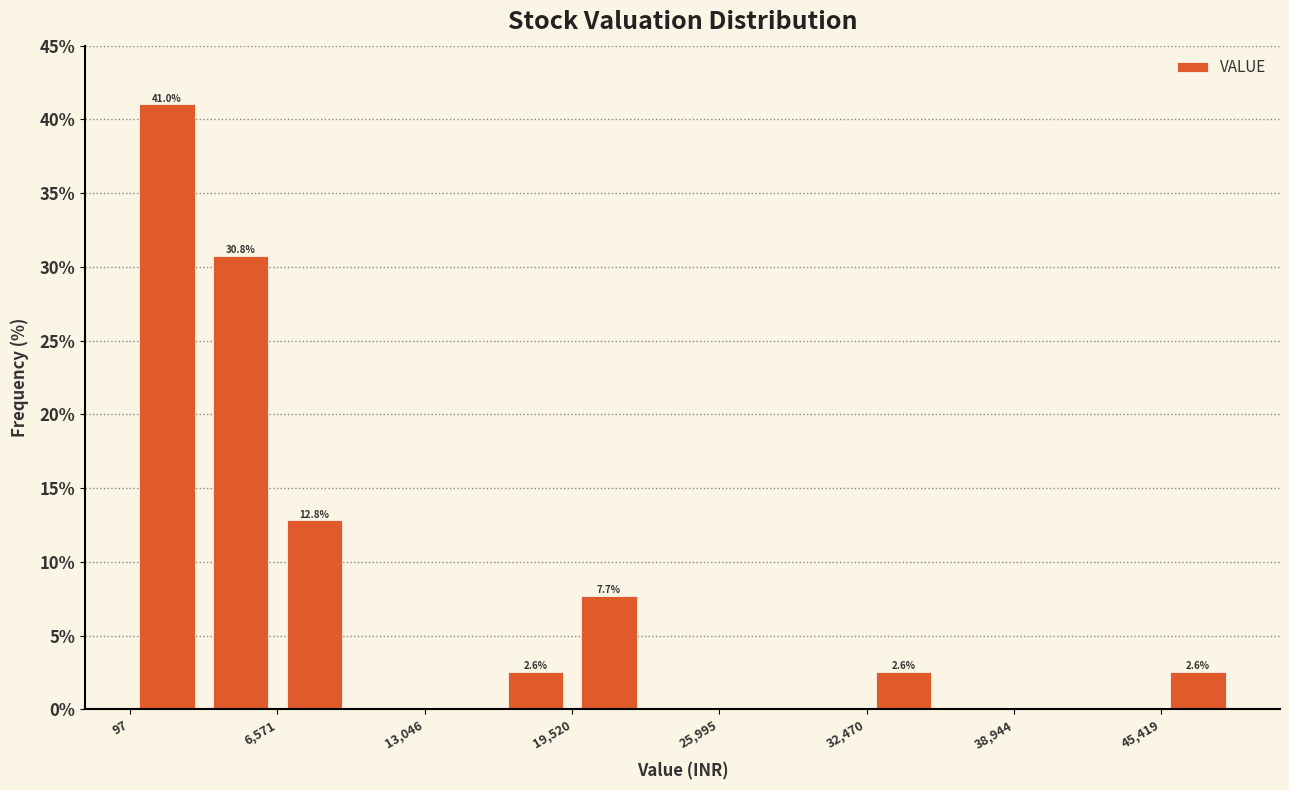

Around what value on the x-axis is the tallest bar? Give the approximate position of its centre, as read against the axis.

2000